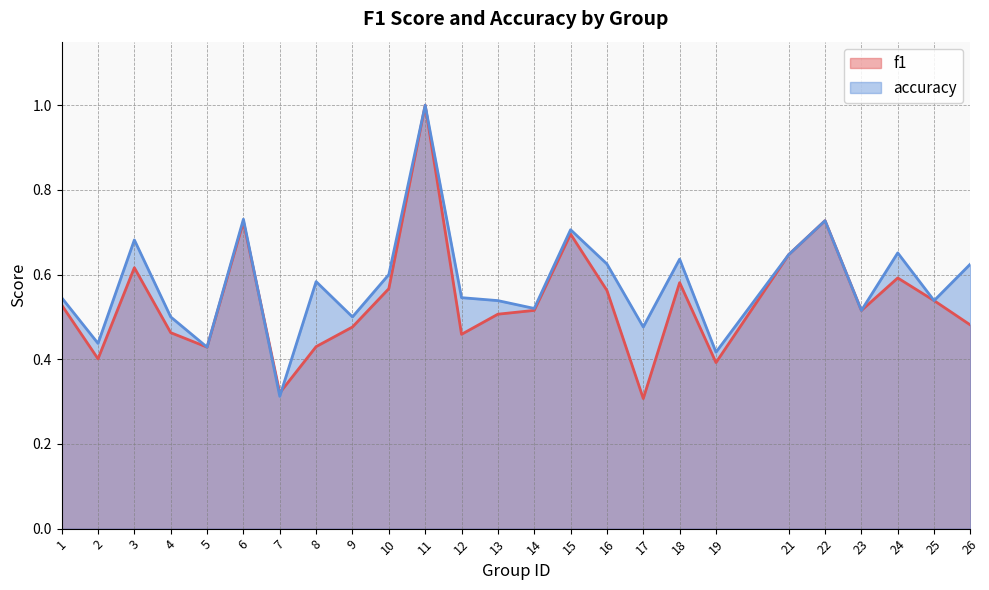

What is the value of the accuracy point at the 22nd from the left?

0.5